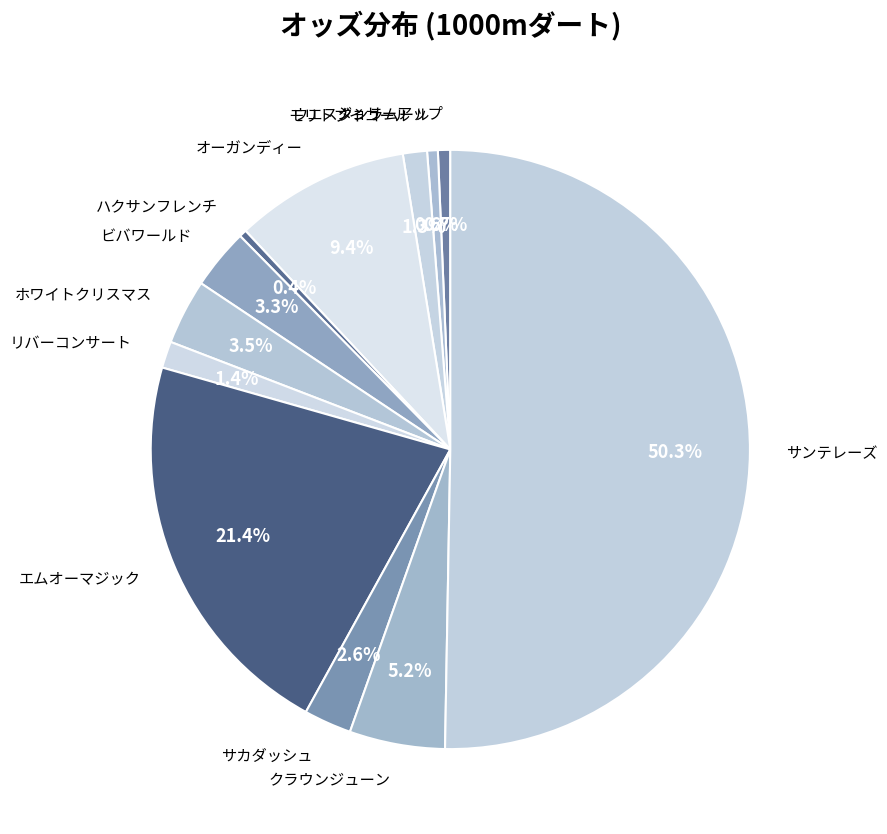

Which has a higher value, サンテレーズ or リバーコンサート?

サンテレーズ